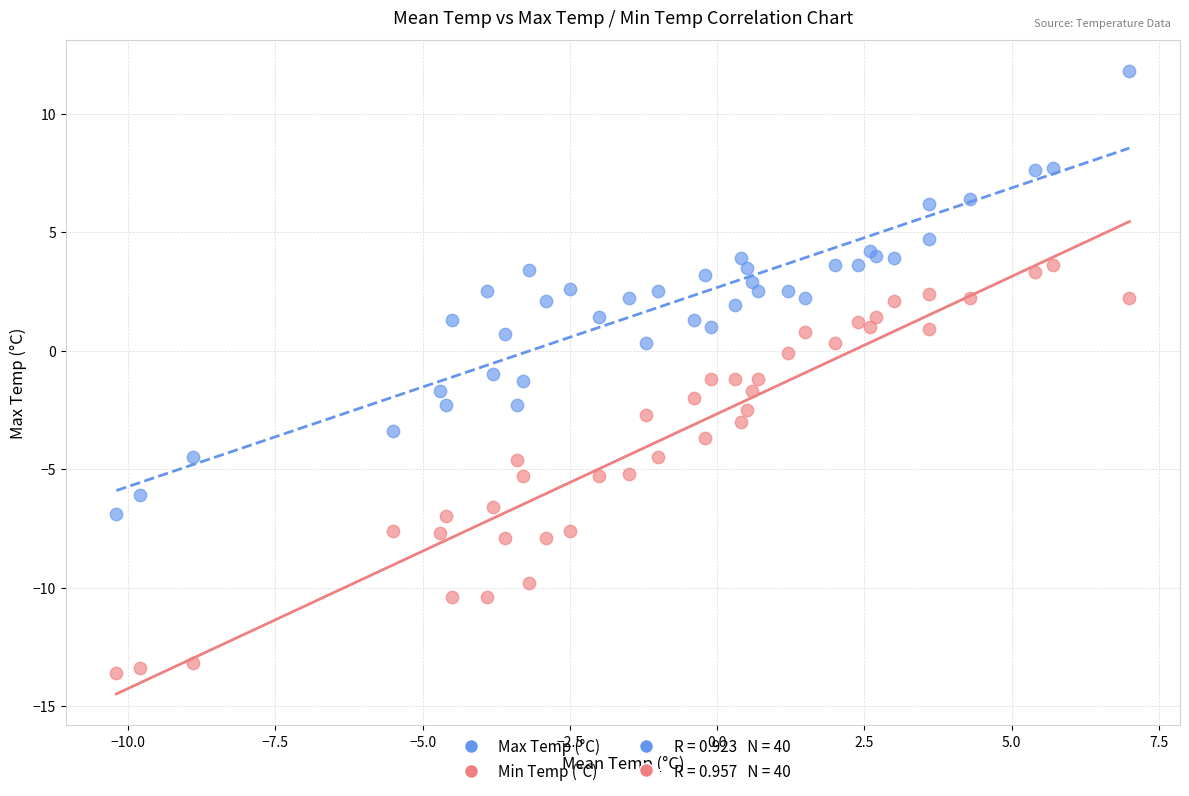

Which series contains the highest Y value?

Max Temp (°C)